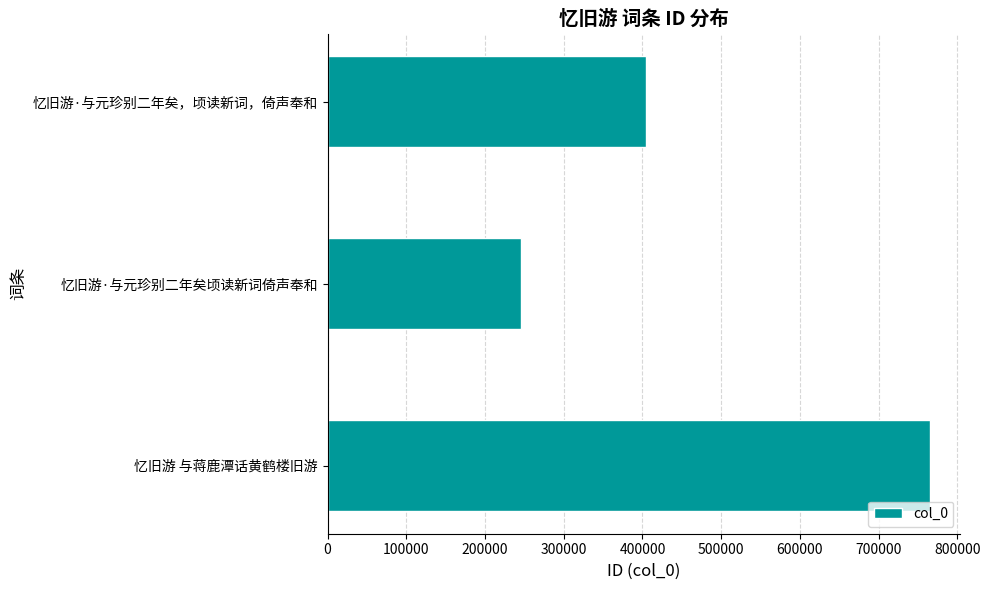

The chart shows a value of 481851 at 忆旧游 与蒋鹿潭话黄鹤楼旧游. True or false?

False